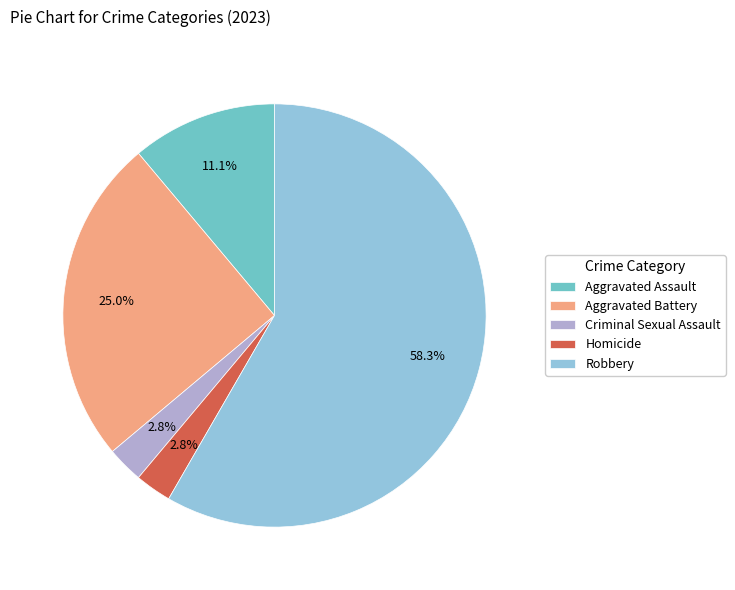

What is the largest slice in the pie chart?

Robbery